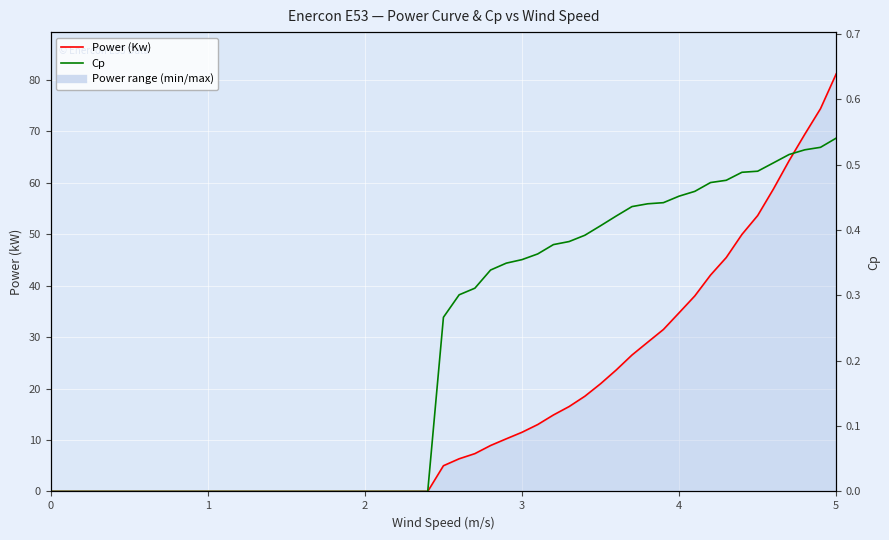

How many values in Cp are above zero?

26